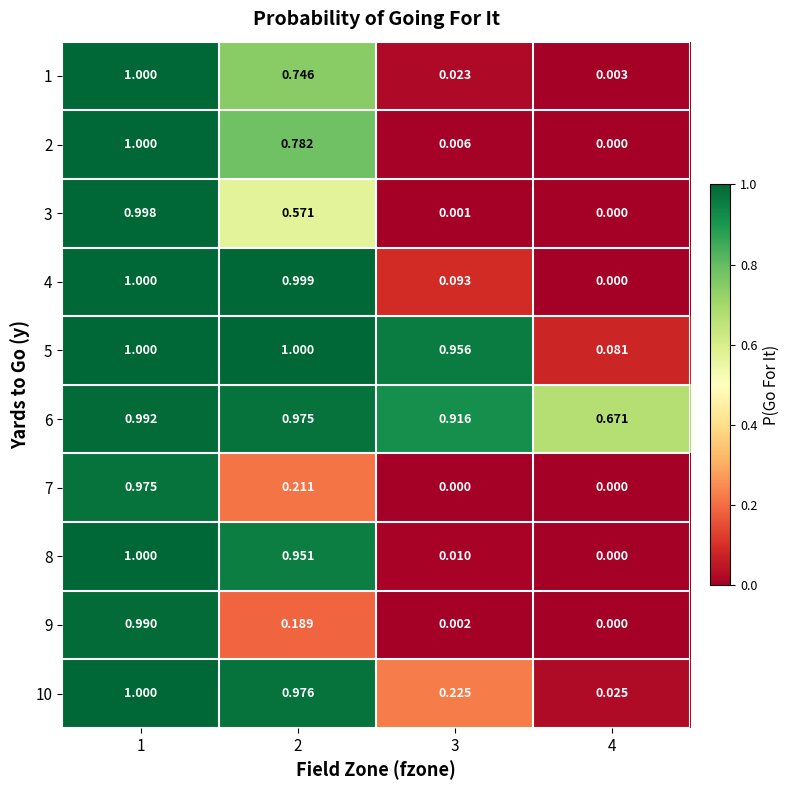

Is the value of 6 at 2 greater than the value of 1 at 4?

Yes